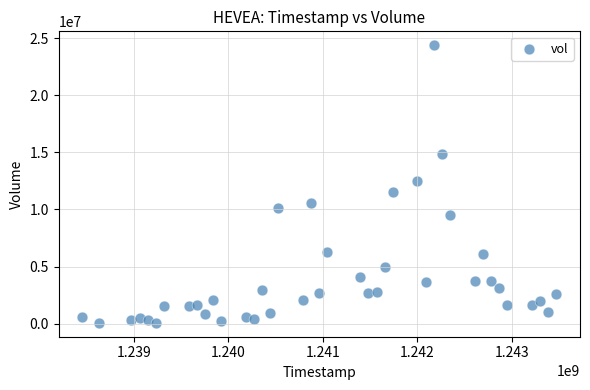

What is the range of Y values (max minus min)?

24293600